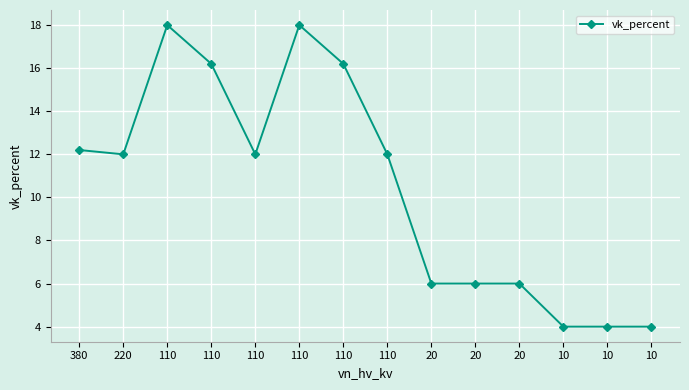

How many categories are shown in the chart?

14